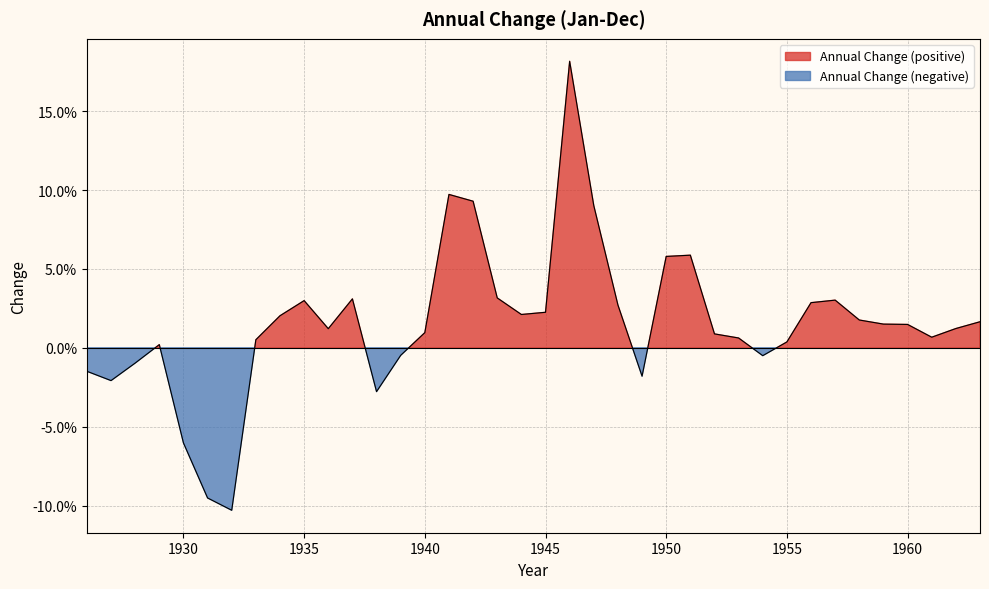

Is it true that the value at 1942 is 0.1?

True